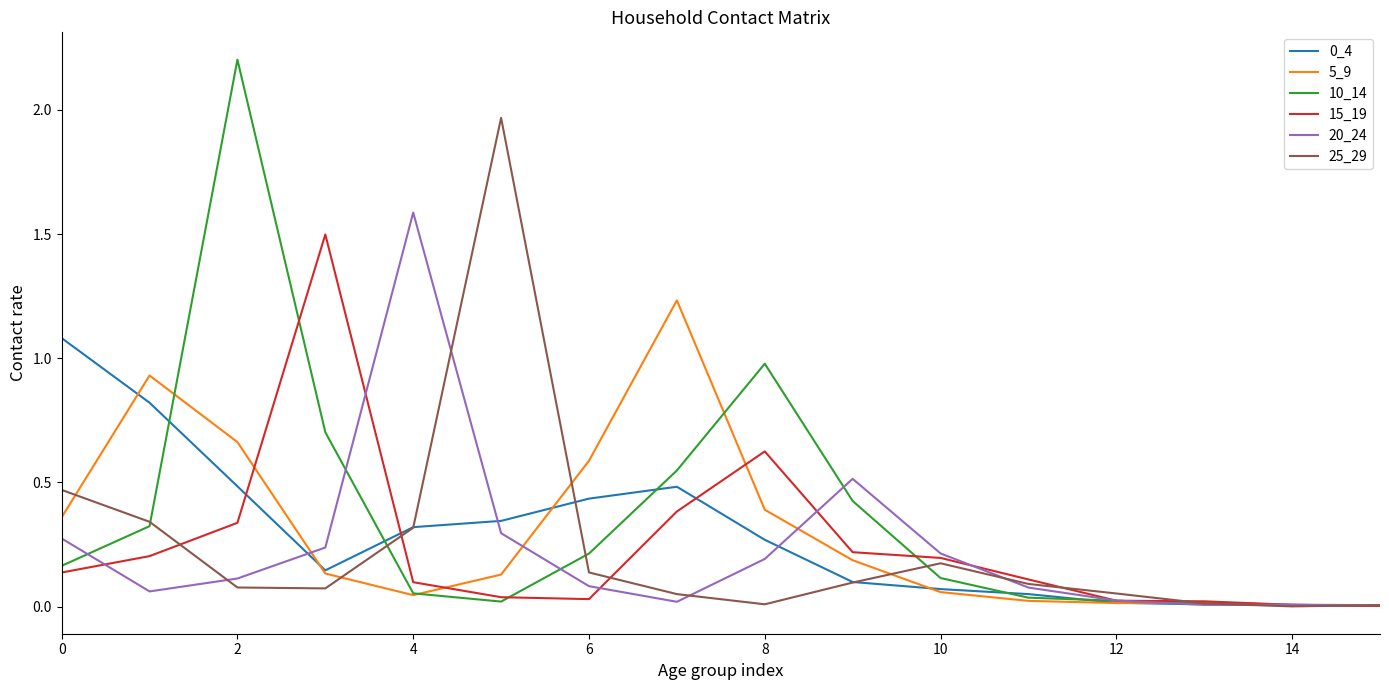

In 20_24, how many points are higher than both neighbors (excluding endpoints)?

3